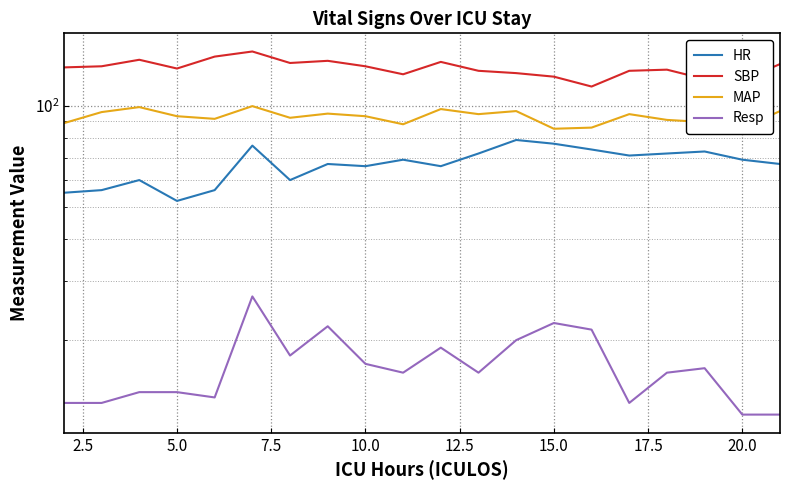

How many values in the HR series are below 69?

10